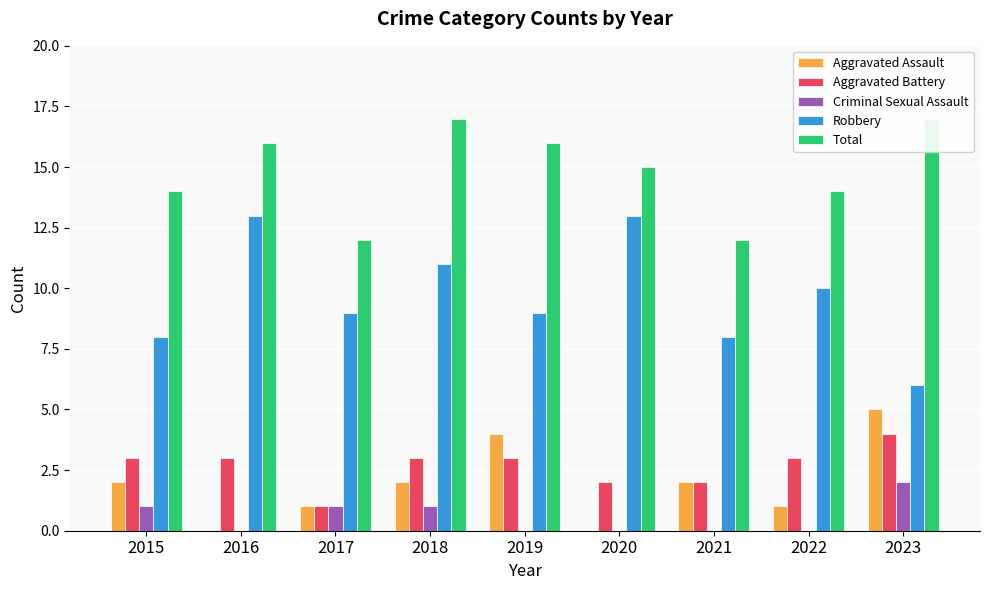

What is the sum of the Aggravated Assault values at 2022 and 2023?

6